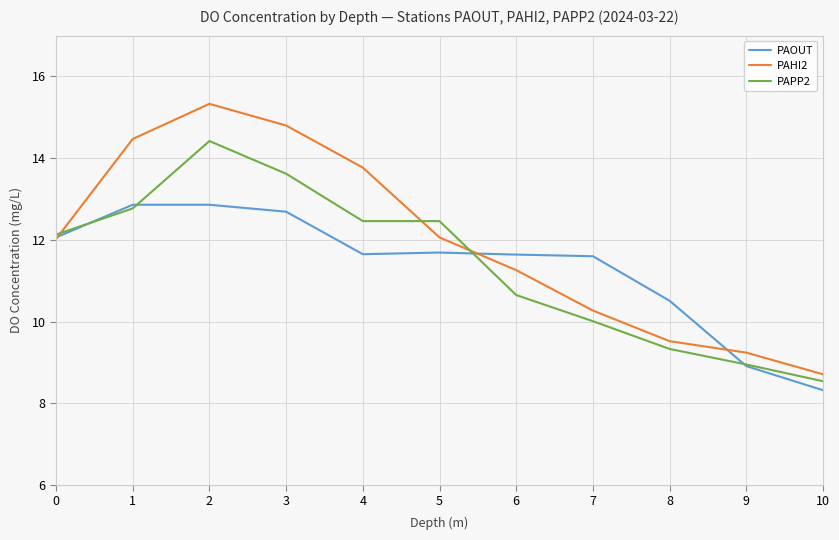

At which label does PAPP2 first exceed 12?

0